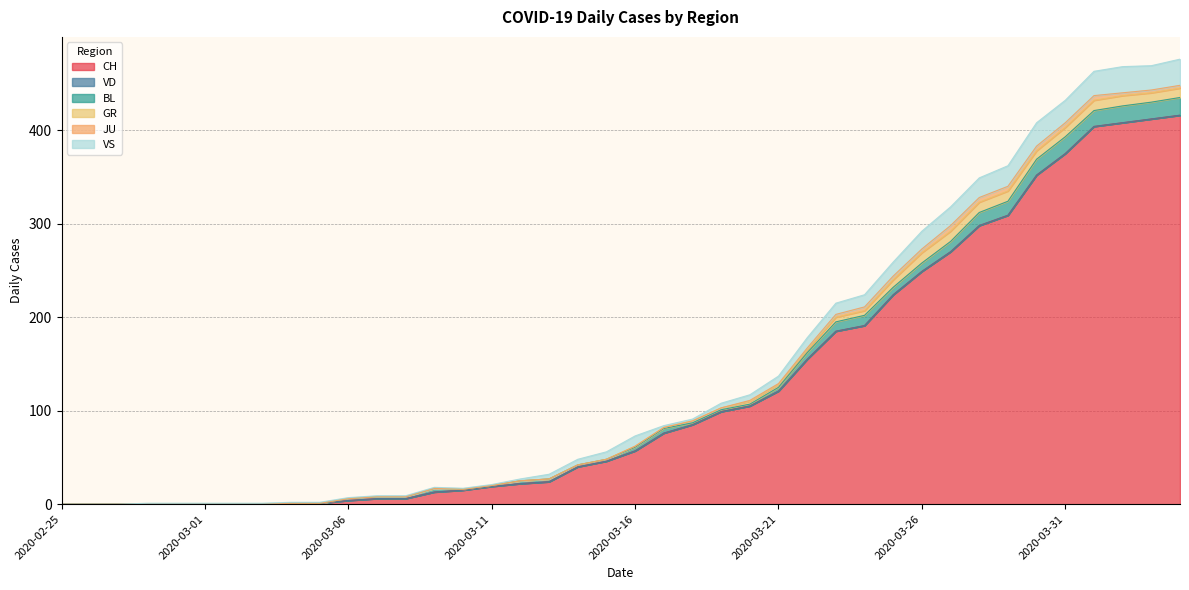

Reading left to right, extract all data points from this chart.

CH: 0	0	0	0	0	0	0	0	1	1	4	6	6	13	15	19	22	24	40	46	57	76	85	99	105	121	155	185	191	224	249	270	298	309	352	375	404	408	412	416
VD: 0	0	0	0	0	0	0	0	0	0	0	0	0	0	0	0	0	0	0	0	0	0	0	0	0	0	0	0	0	0	0	0	0	0	0	0	0	0	0	0
BL: 0	0	0	0	0	0	0	0	0	0	2	2	2	4	1	1	3	3	2	2	4	5	2	2	2	4	7	10	11	8	9	11	14	15	17	18	17	18	18	19
GR: 0	0	0	0	0	0	0	0	0	0	0	0	0	0	0	0	0	0	0	0	1	1	2	2	3	3	3	5	5	8	11	11	11	11	9	10	11	11	10	10
JU: 0	0	0	0	0	0	0	0	0	0	0	0	0	0	0	0	0	0	0	0	0	0	0	0	1	1	2	3	4	4	4	6	5	5	5	5	5	3	3	3
VS: 0	0	0	1	1	1	1	1	1	1	1	1	1	1	1	1	2	5	6	8	11	2	2	5	6	8	11	12	13	15	19	20	21	22	25	24	26	28	26	28